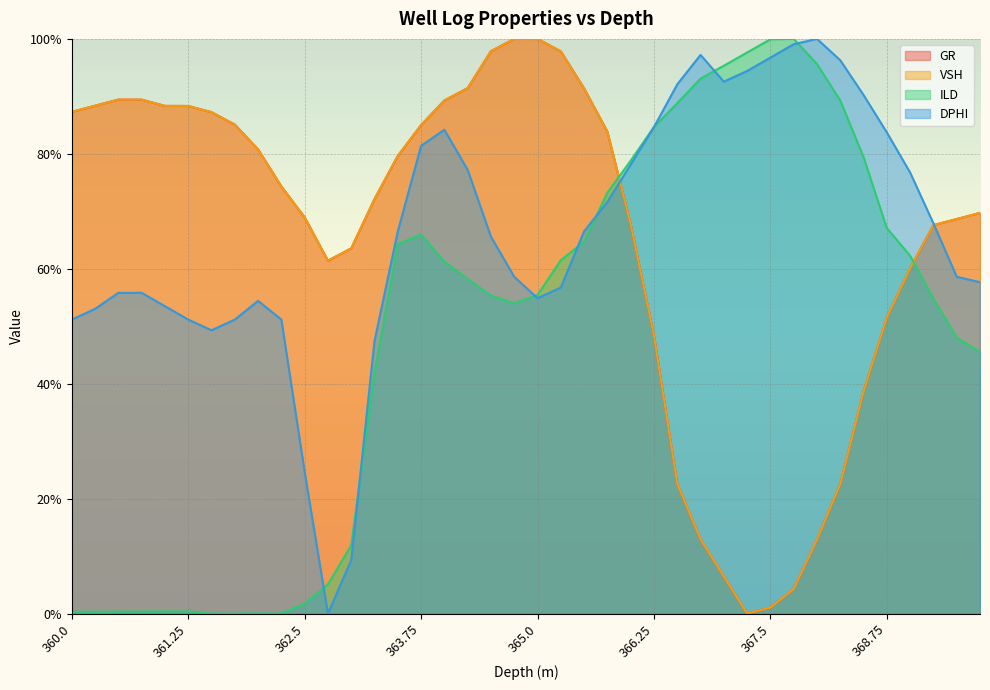

At which category is the sum across all series the highest?

364.0